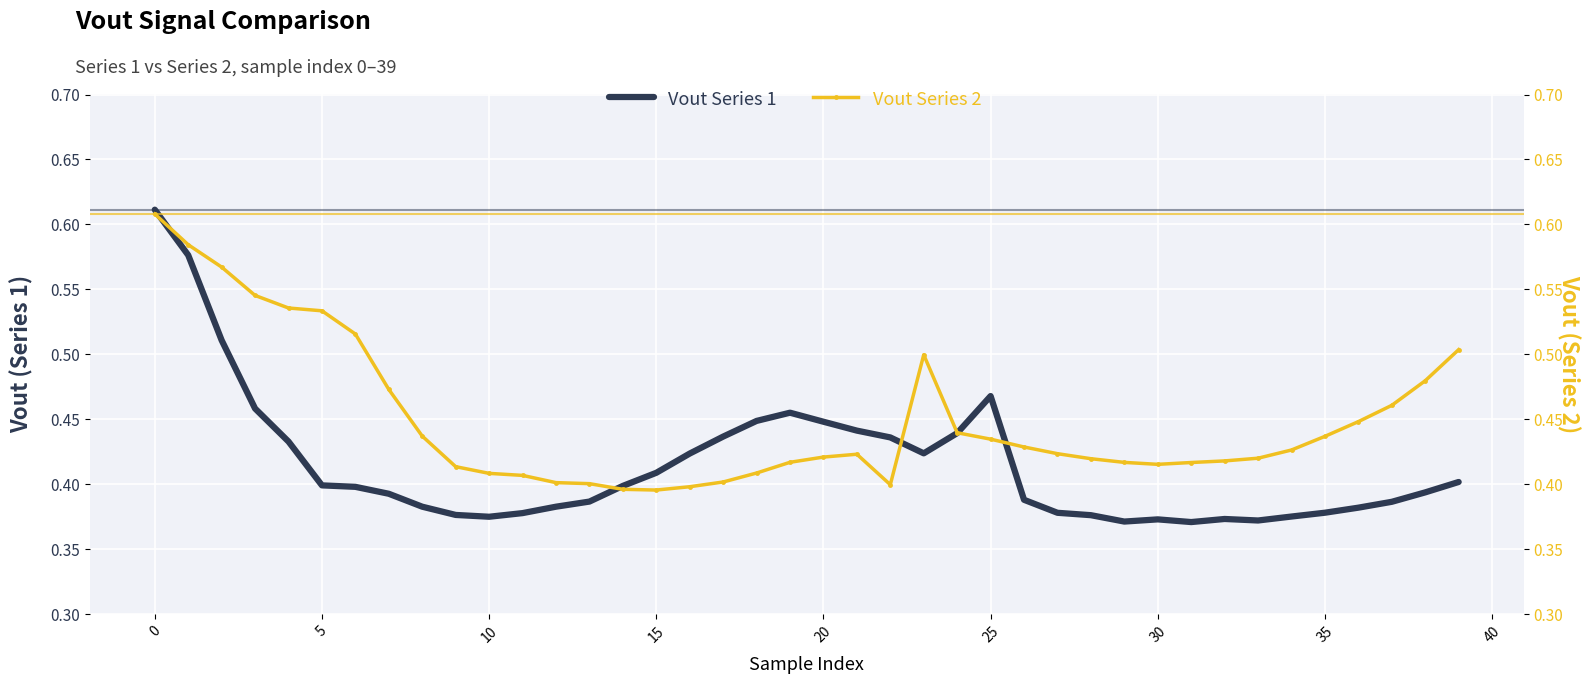

Is this an area chart (filled region under the line)?

No